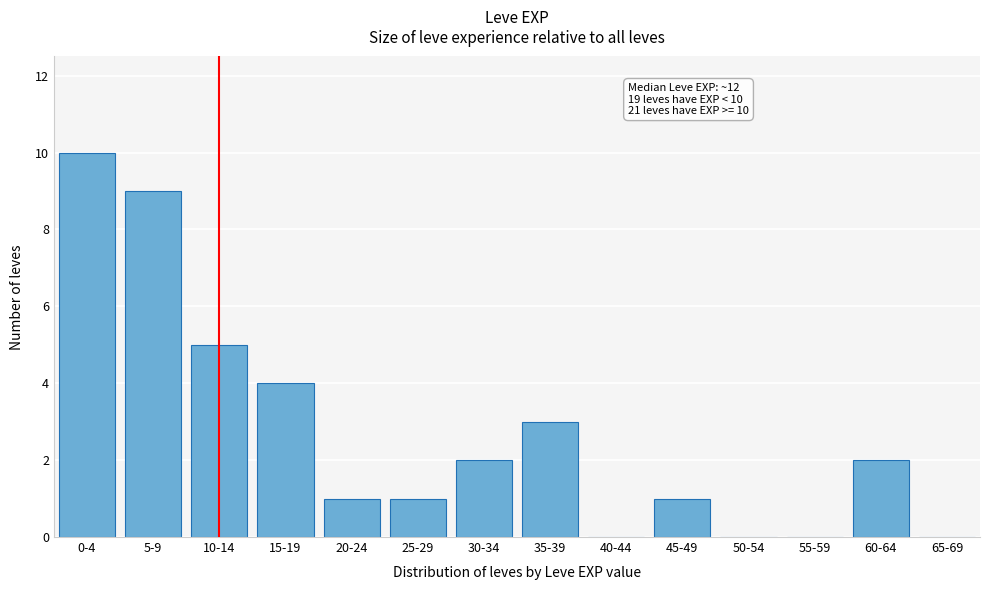

Reading left to right, transcribe all the data shown in this chart.

0-4=10	5-9=9	10-14=5	15-19=4	20-24=1	25-29=1	30-34=2	35-39=3	40-44=0	45-49=1	50-54=0	55-59=0	60-64=2	65-69=0